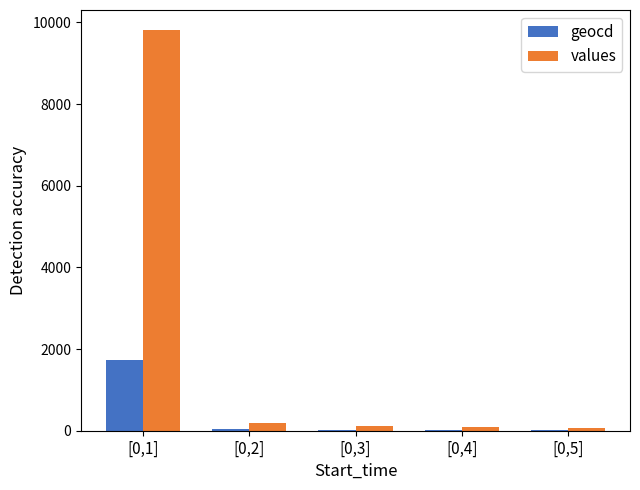

Does the chart contain stacked bars?

No